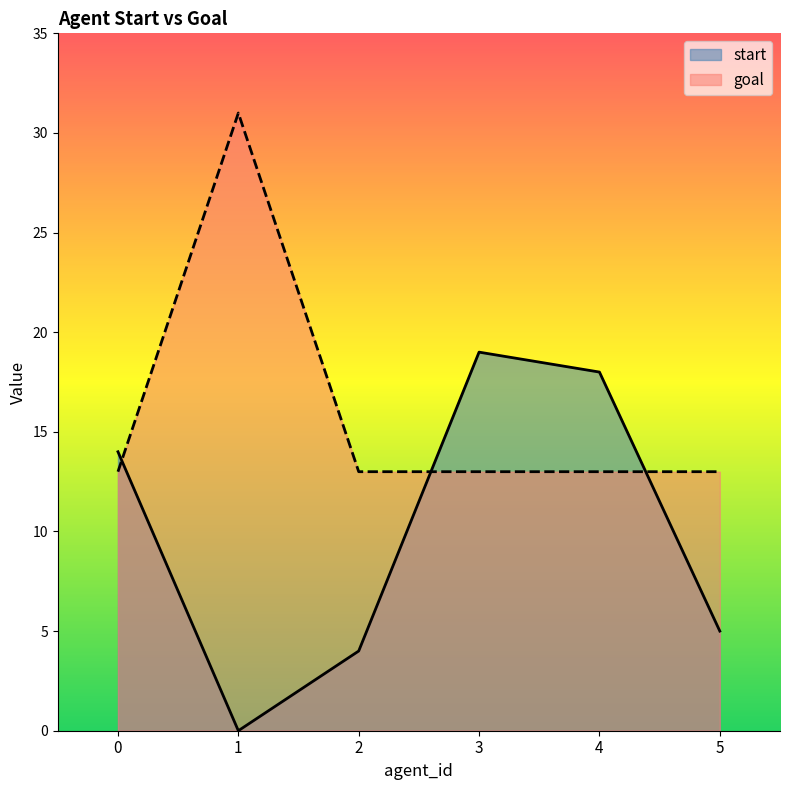

Which series has the widest spread of values?

start